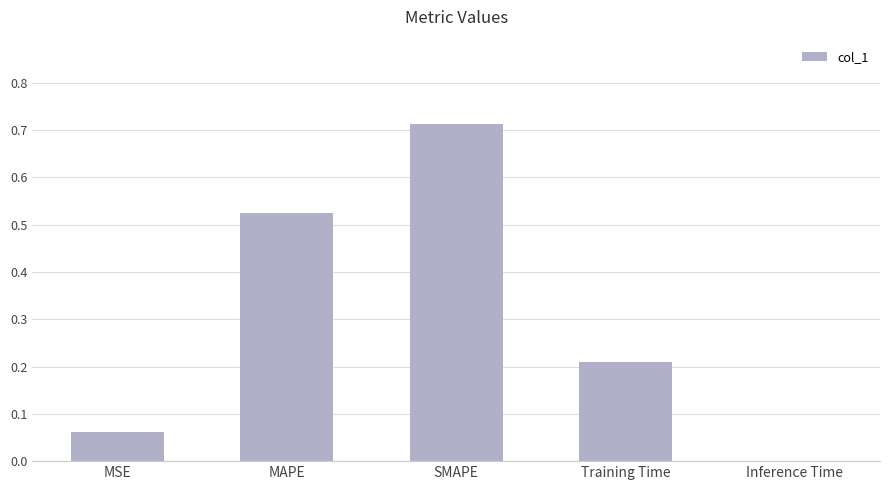

What is the sum of all values?

1.5